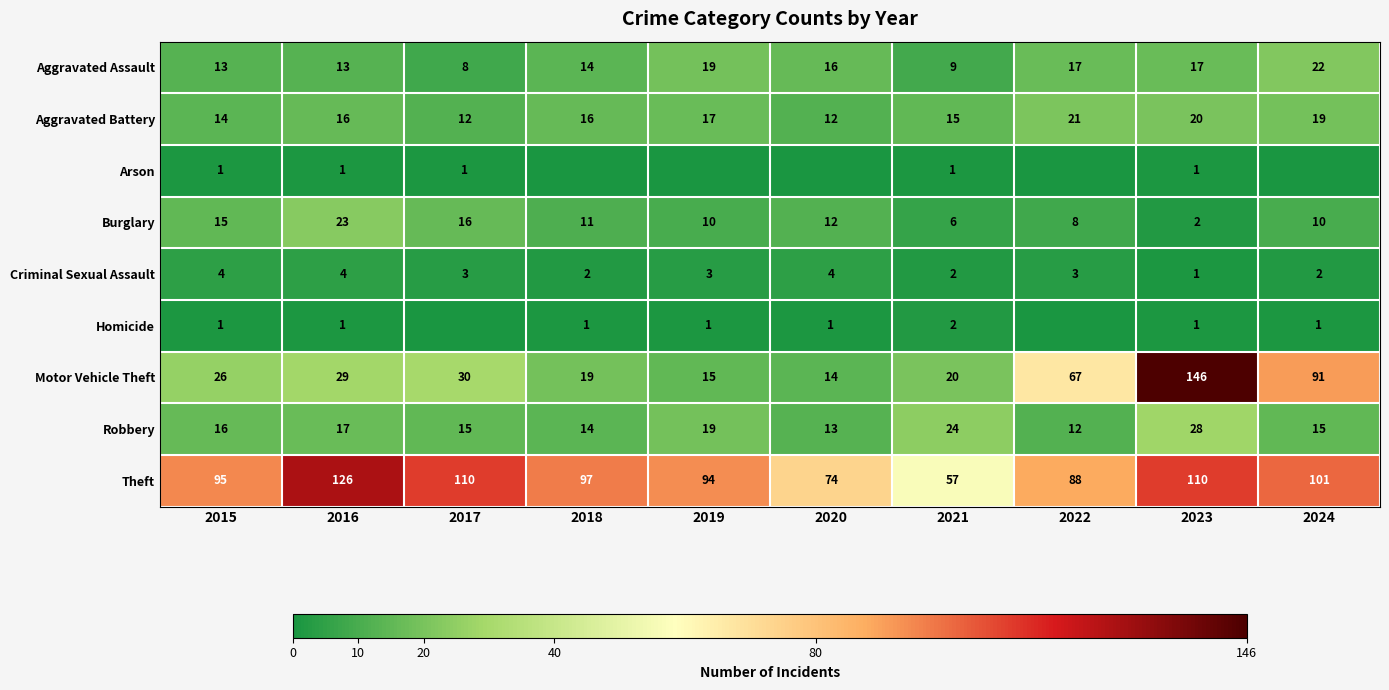

Count the number of data series in this chart.

9